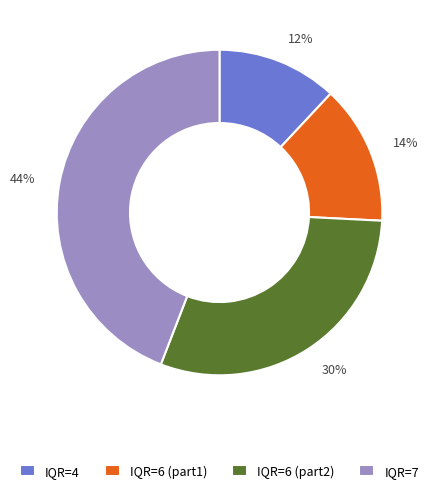

To the nearest percent, what percentage of the pie is 12%?

12%